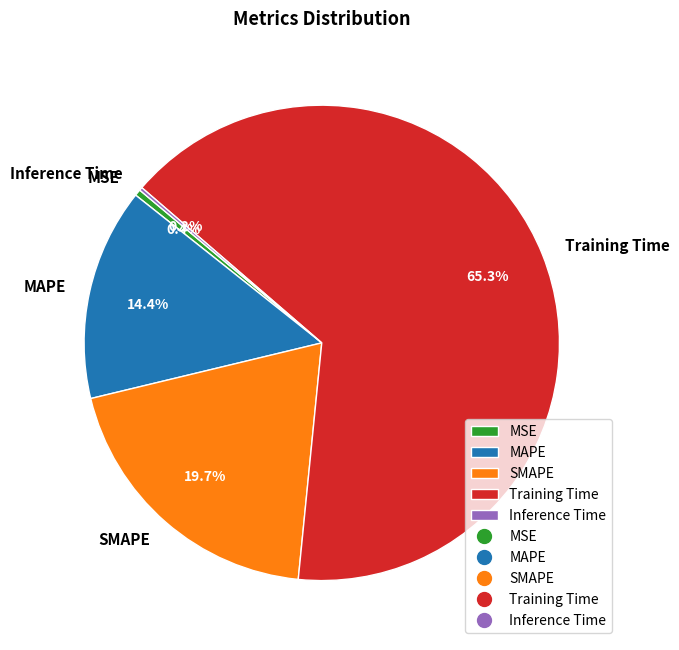

Which category has the biggest portion of the pie?

Training Time